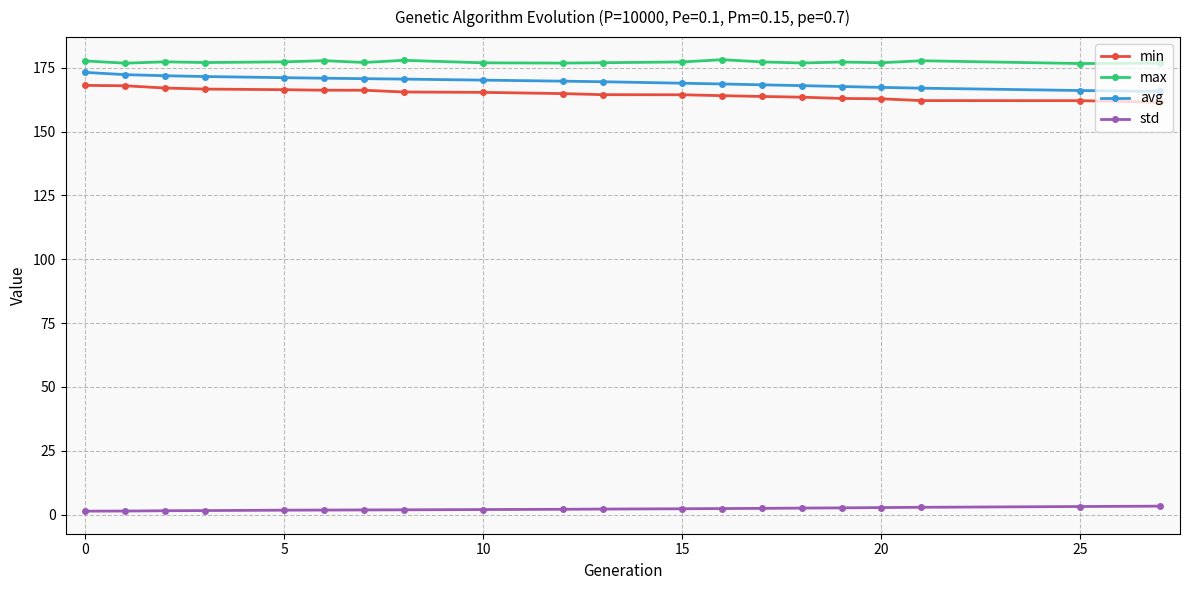

How many categories are shown in the chart?

20